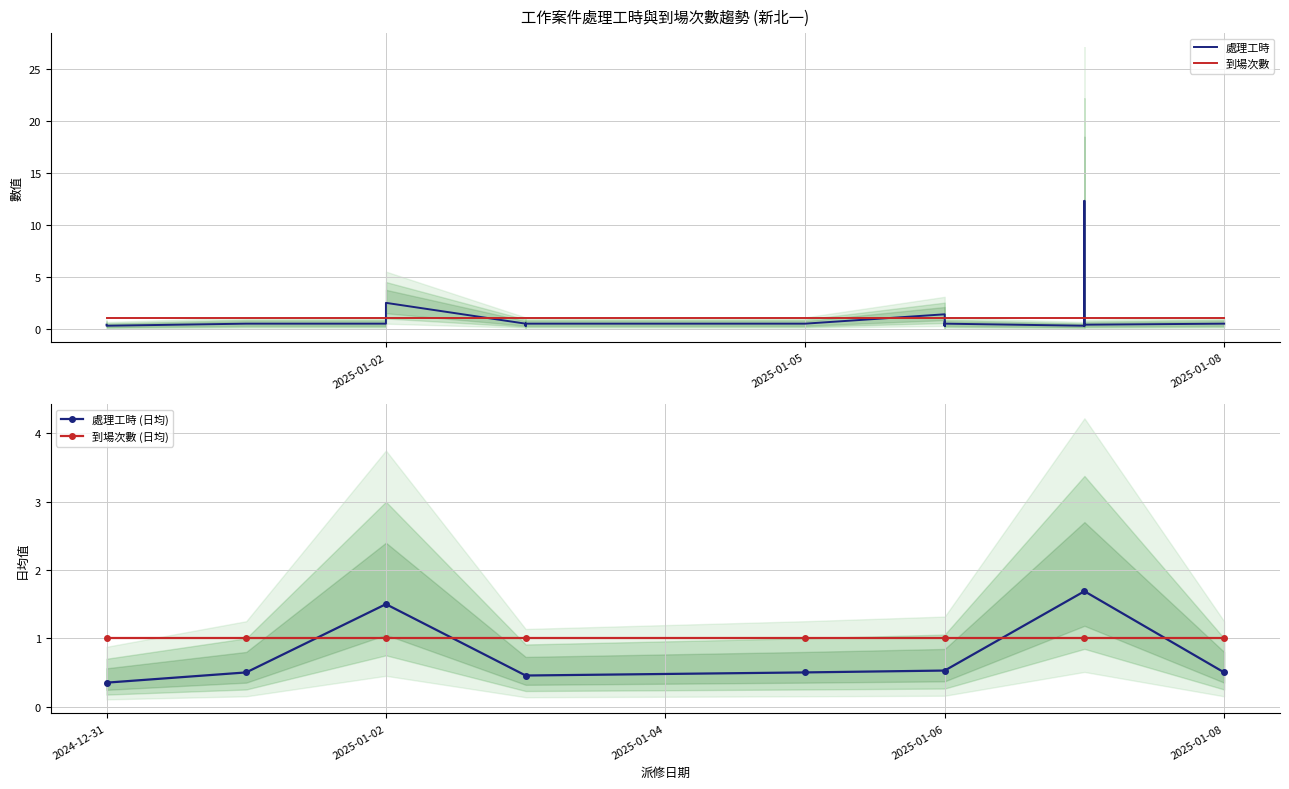

How many points are lower than both their immediate neighbors (excluding endpoints)?

8